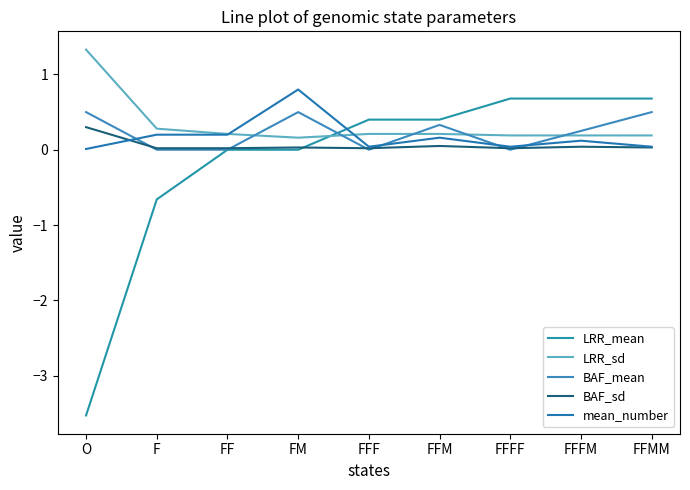

Is the value of BAF_mean at F greater than the value of mean_number at FFF?

No